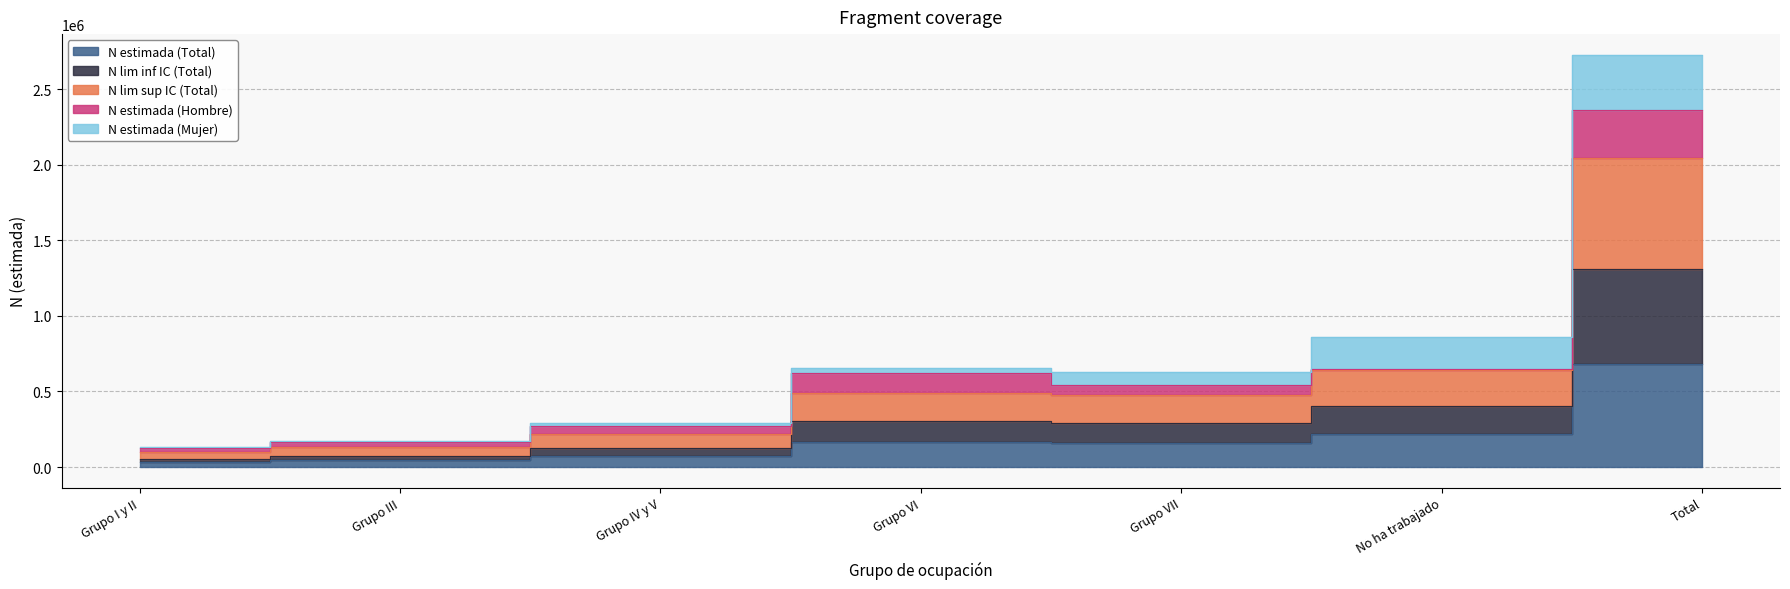

Count the number of categories in the chart.

7